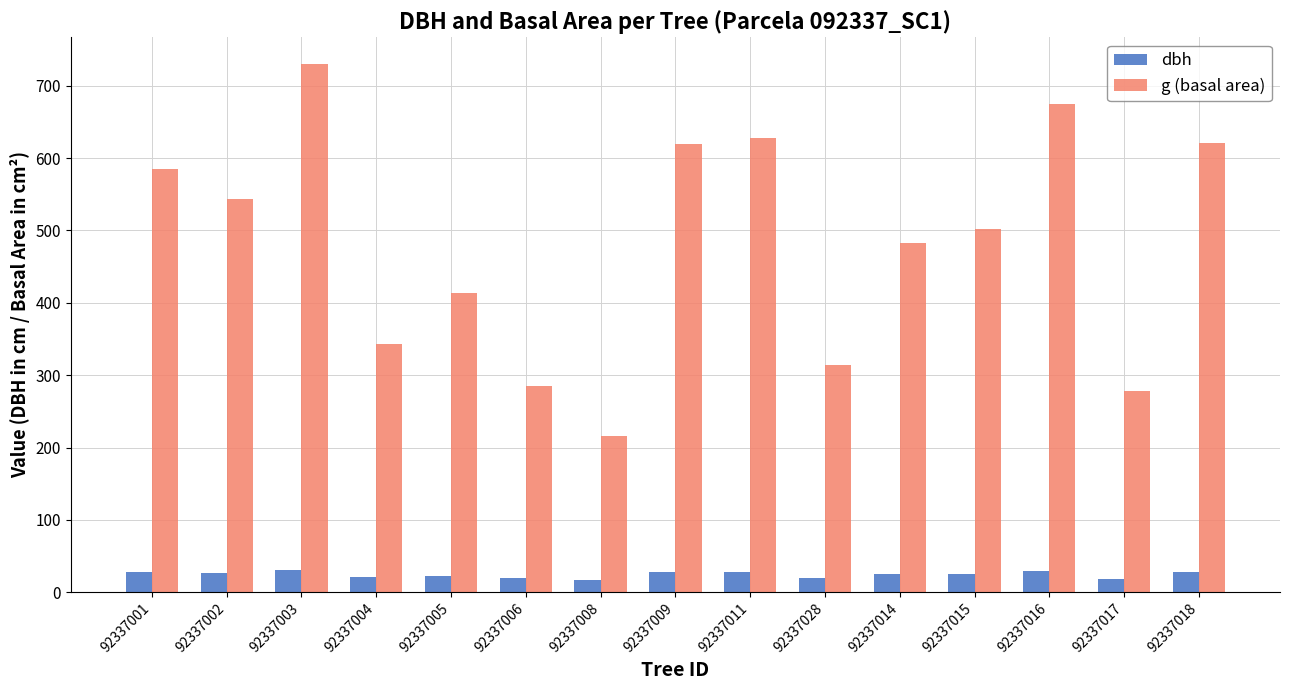

What is the label of the 1st bar from the right?

92337018